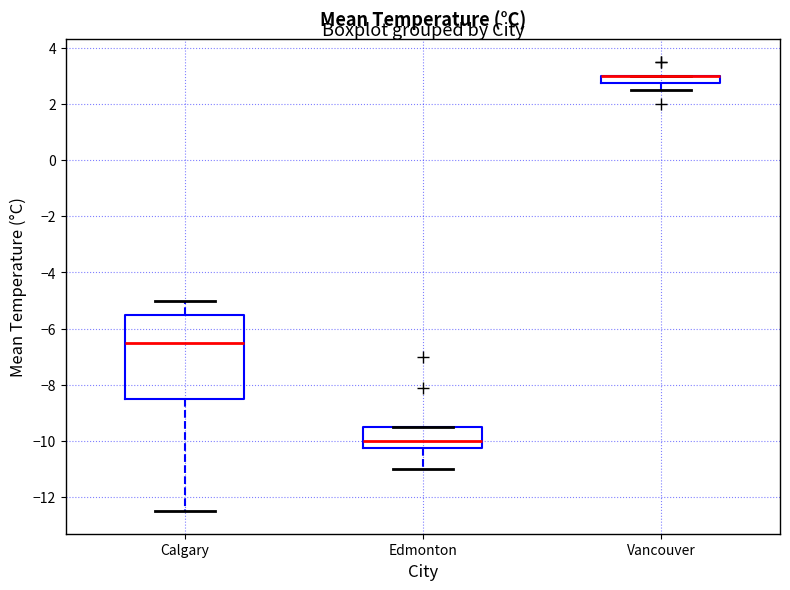

Comparing the boxes themselves (not the whiskers), which one is the tallest?

Calgary